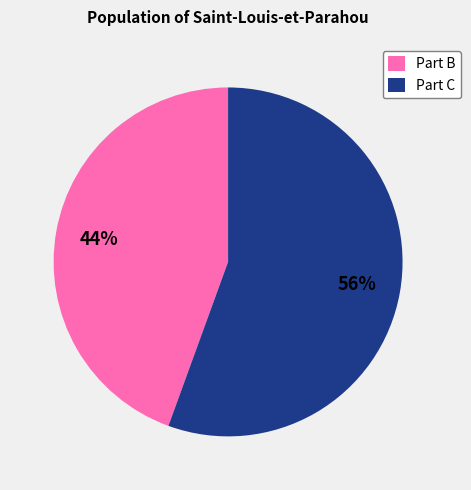

Is there any slice that represents more than half of the pie?

Yes